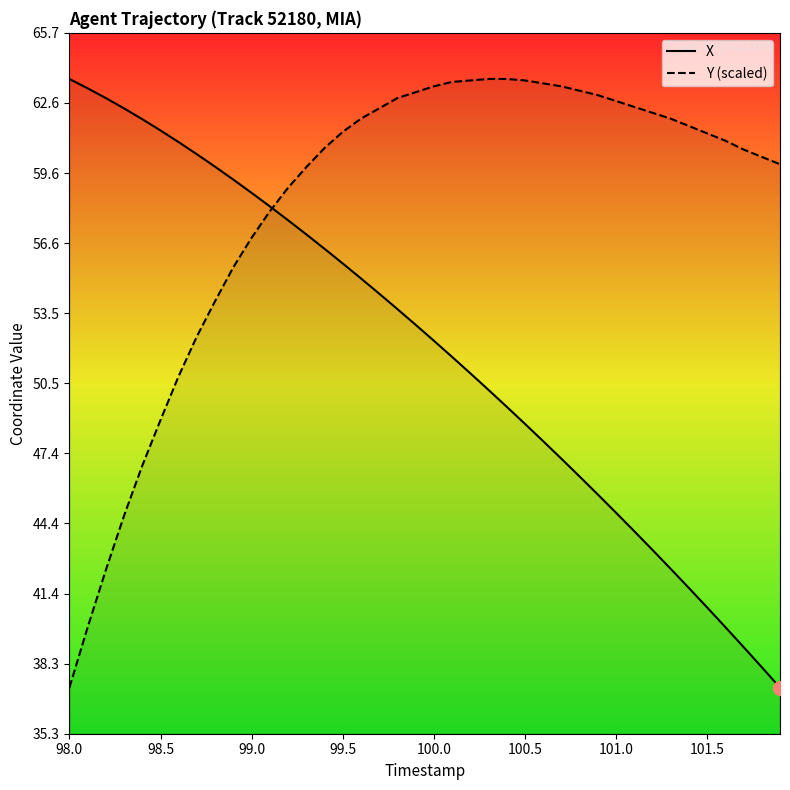

Reading right to left, list all the values displayed in this chart.

X: 37.3	38.2	39.0	39.9	40.8	41.6	42.4	43.3	44.1	44.9	45.7	46.4	47.2	48.0	48.7	49.5	50.2	50.9	51.6	52.3	53.0	53.7	54.4	55.0	55.7	56.3	56.9	57.6	58.2	58.7	59.3	59.9	60.4	60.9	61.4	61.9	62.4	62.8	63.3	63.7
Y (scaled): 60.0	60.3	60.6	61.0	61.3	61.6	62.0	62.2	62.5	62.7	63.0	63.2	63.4	63.5	63.6	63.7	63.7	63.6	63.5	63.4	63.1	62.8	62.4	62.0	61.4	60.7	59.9	59.0	57.9	56.8	55.5	54.0	52.5	50.8	48.9	46.9	44.7	42.4	39.9	37.3